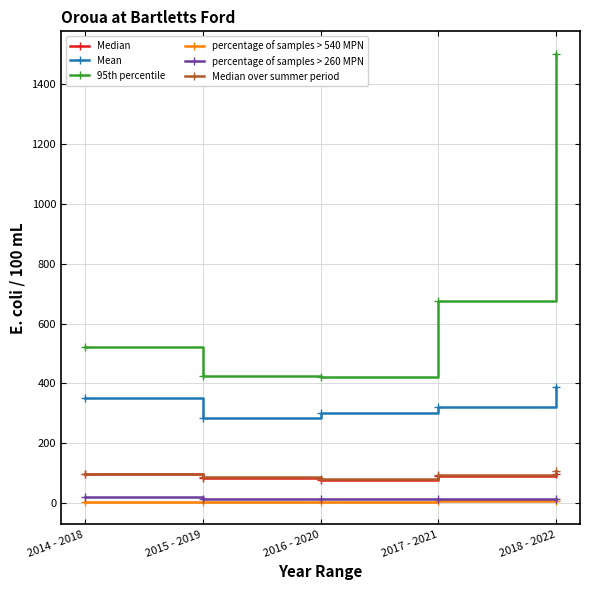

How many interior local valleys does the Median over summer period series have?

1